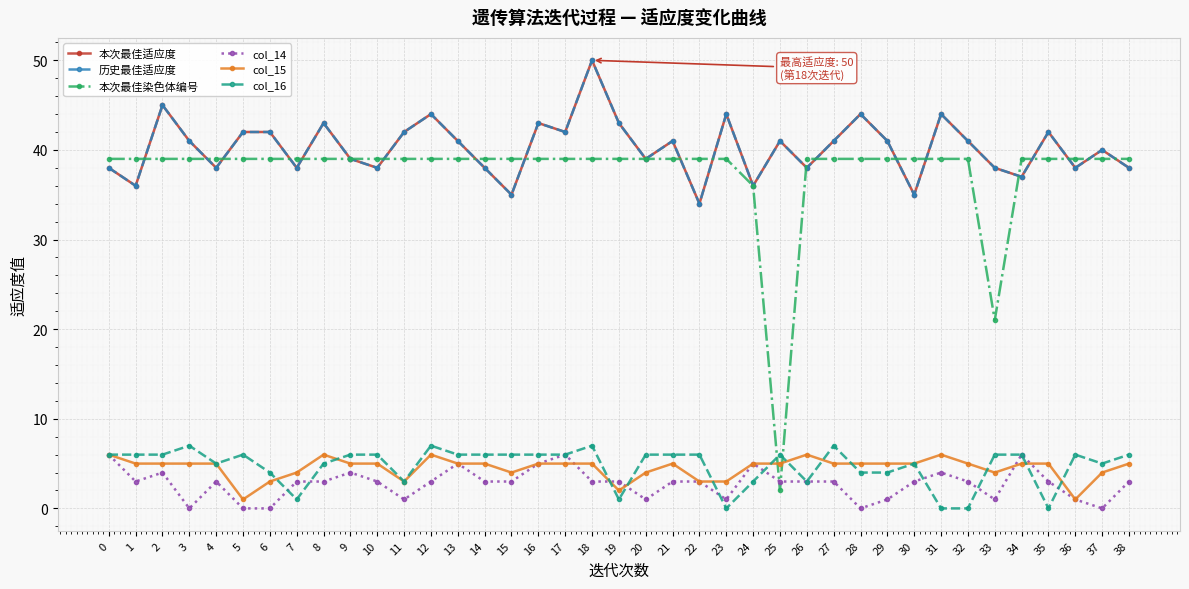

Is this an area chart (filled region under the line)?

No